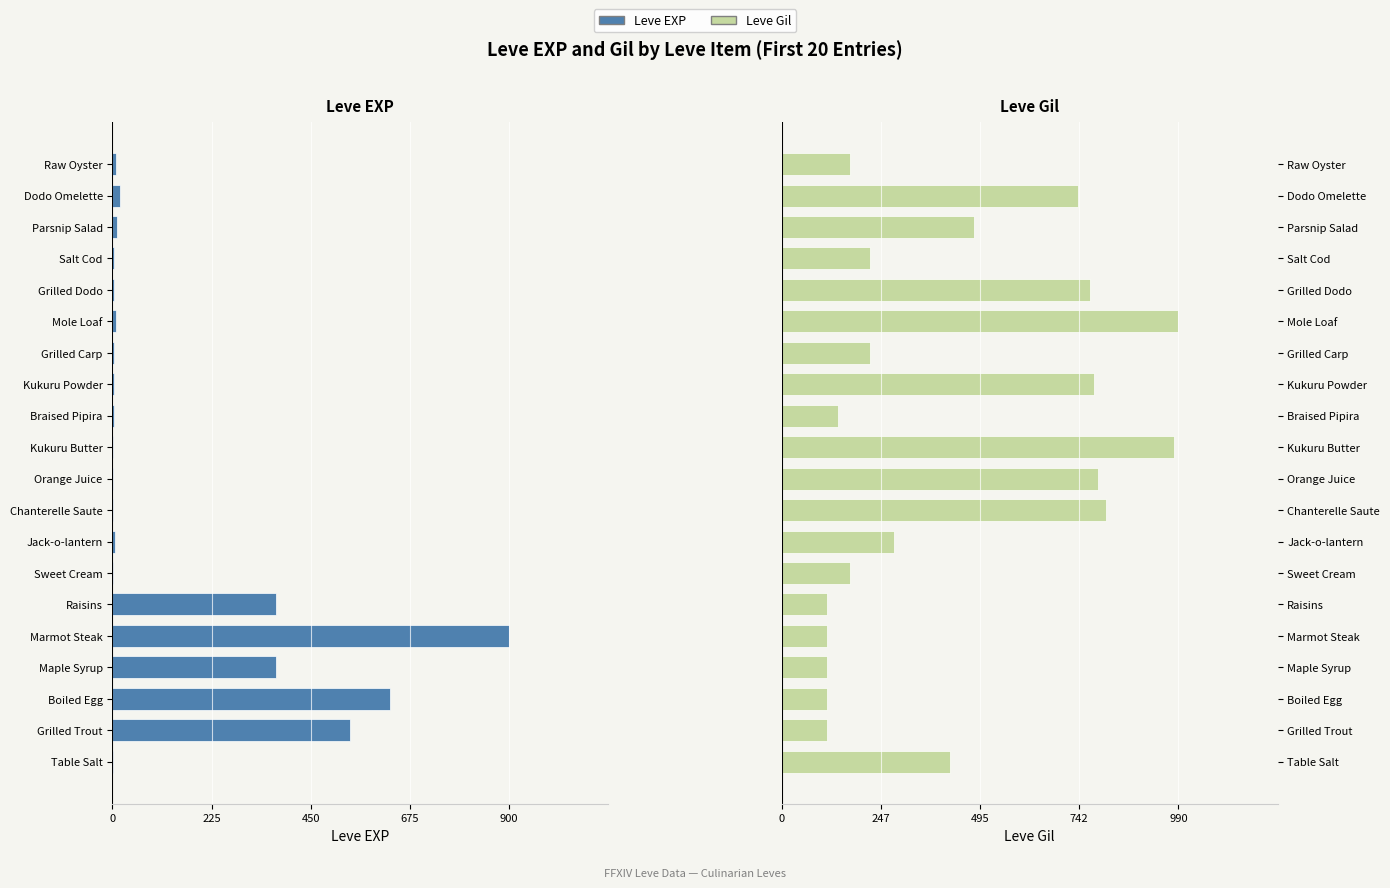

How many groups of bars are there?

20